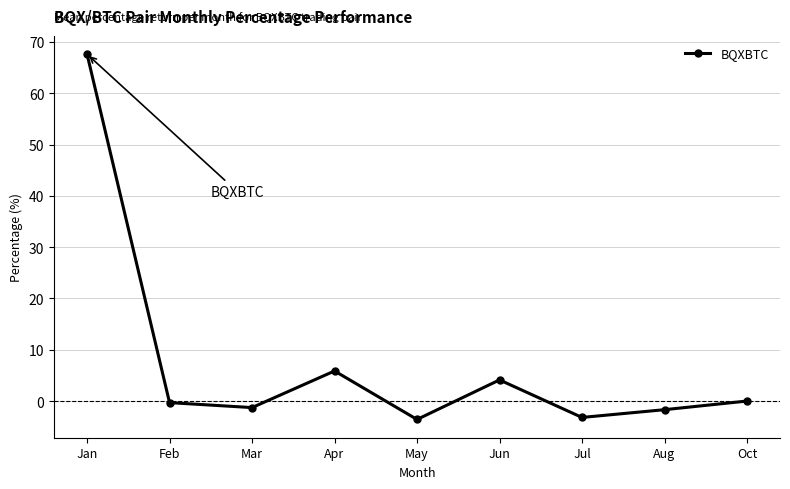

How many distinct data groups are displayed?

1